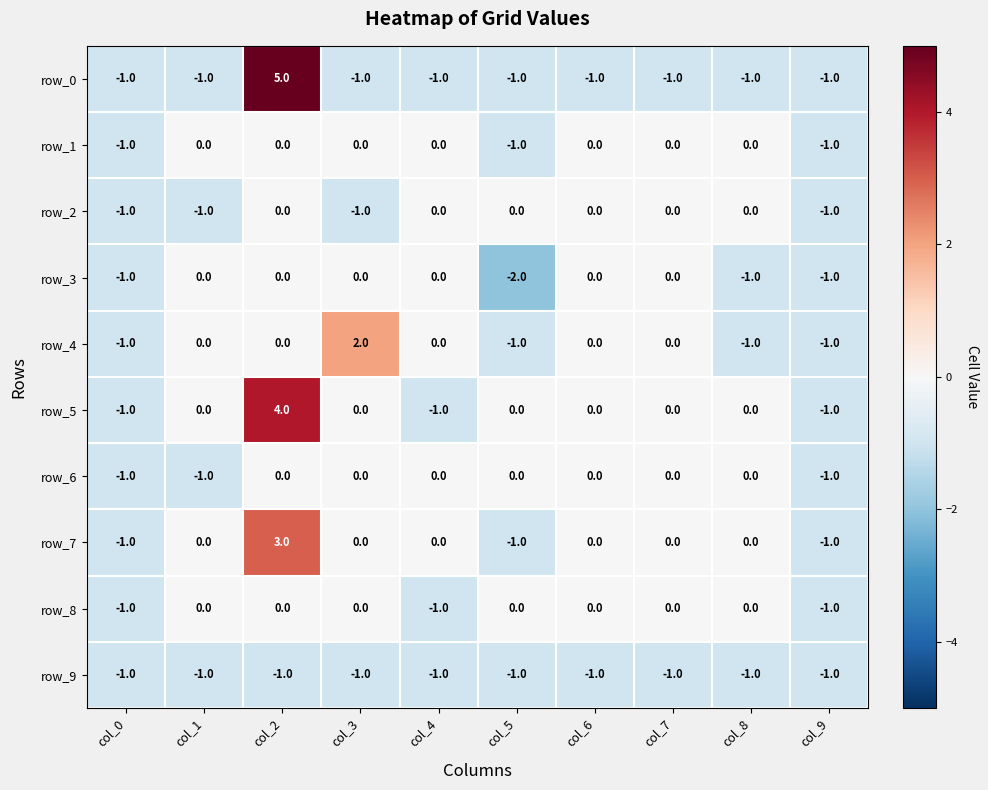

The value of row_9 at col_3 is -1. True or false?

True